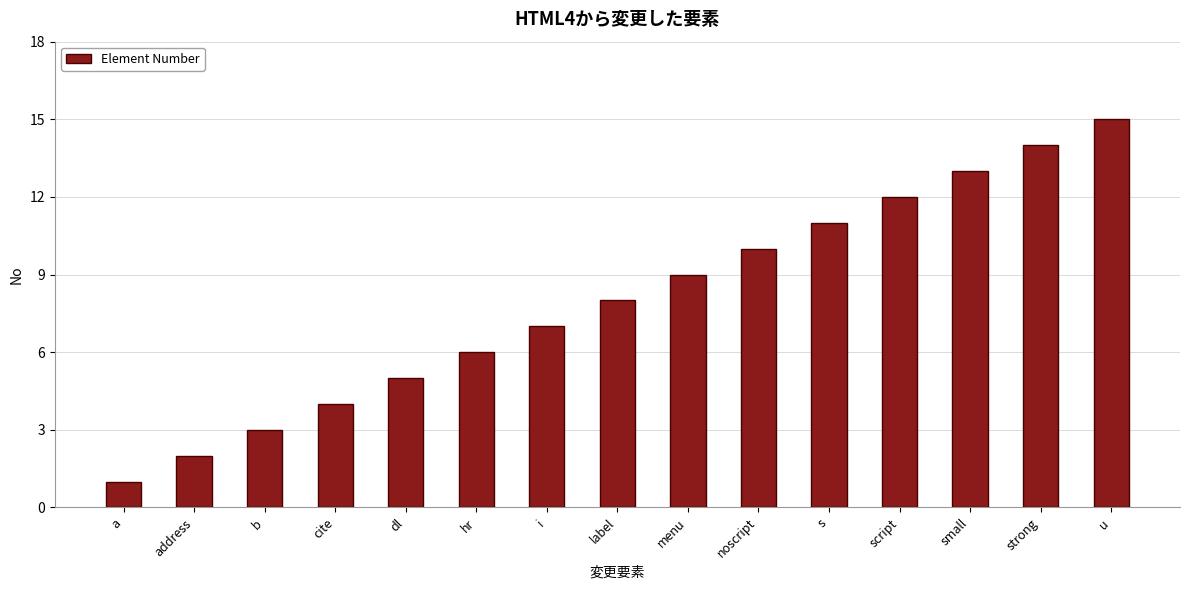

What is the label of the 11th bar from the left?

s